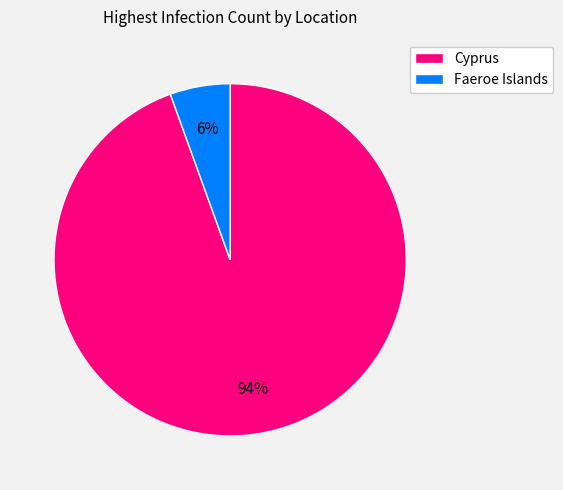

Which category has the smallest portion of the pie?

Faeroe Islands